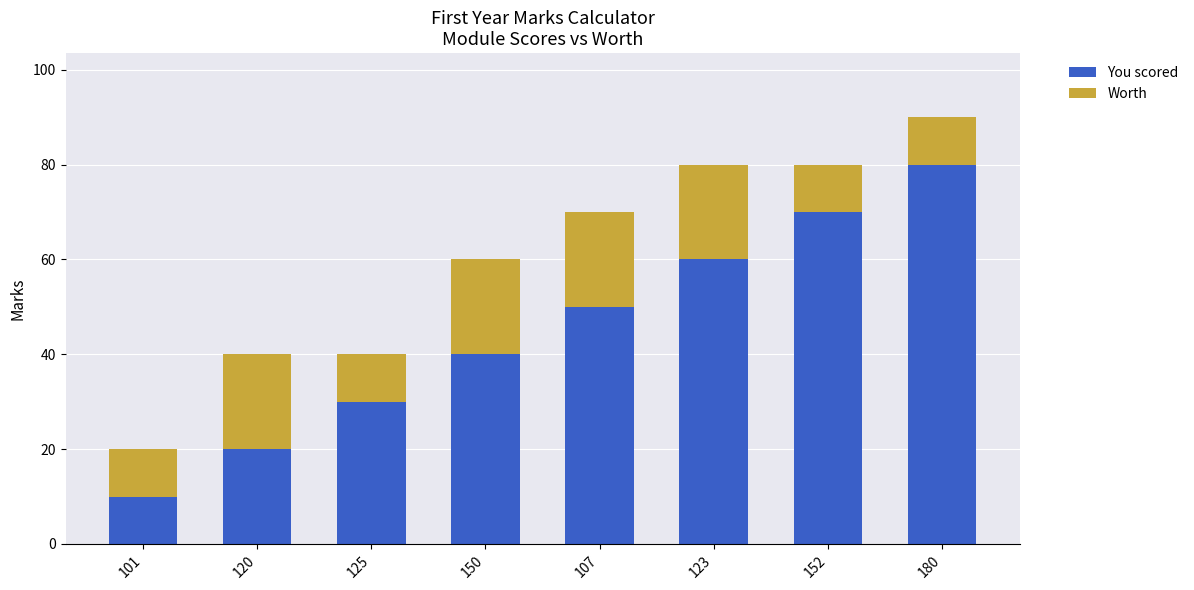

What is the total value across all series at 152?

80